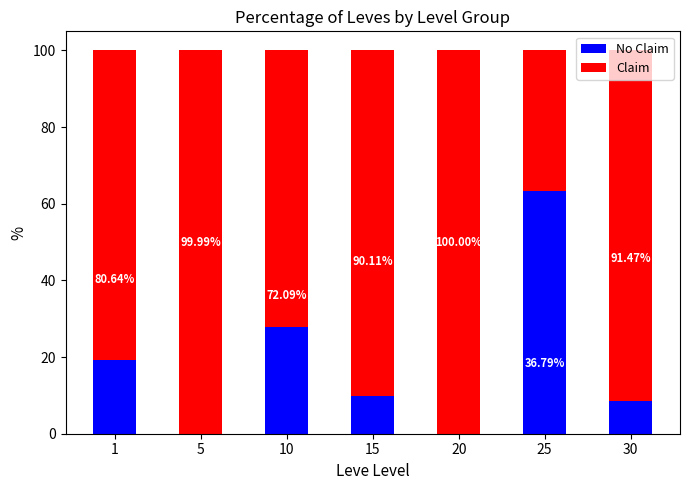

What is the total value across all series at 25?

100.0